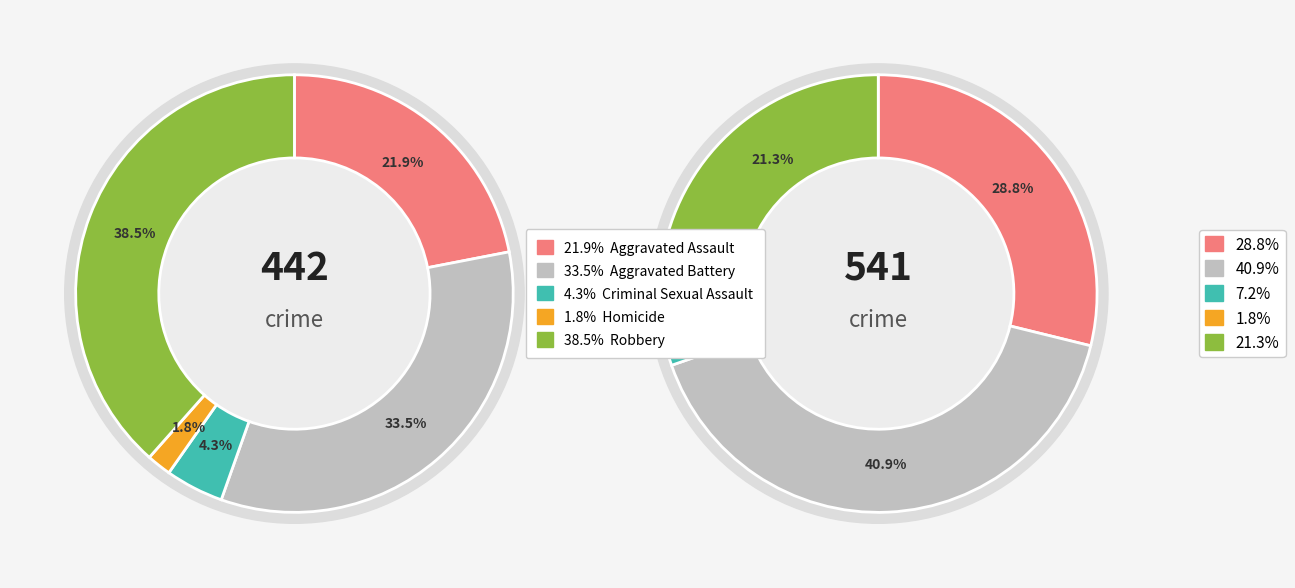

To the nearest percent, what percentage of the pie is values_2025?

33%